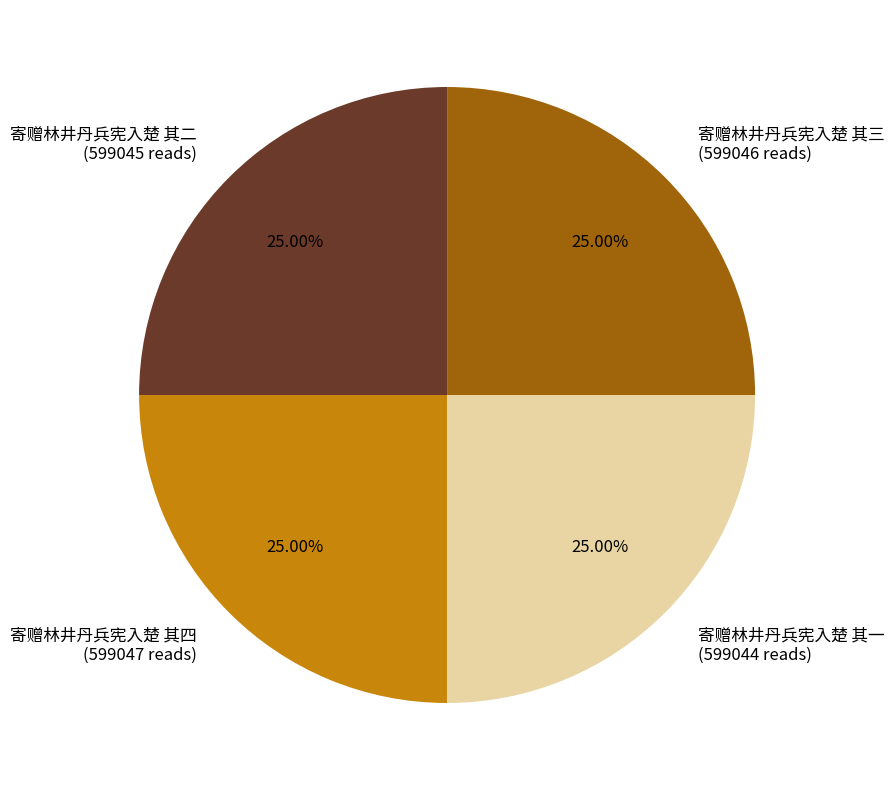

What percentage is NOT represented by 寄赠林井丹兵宪入楚 其四?

75.0%